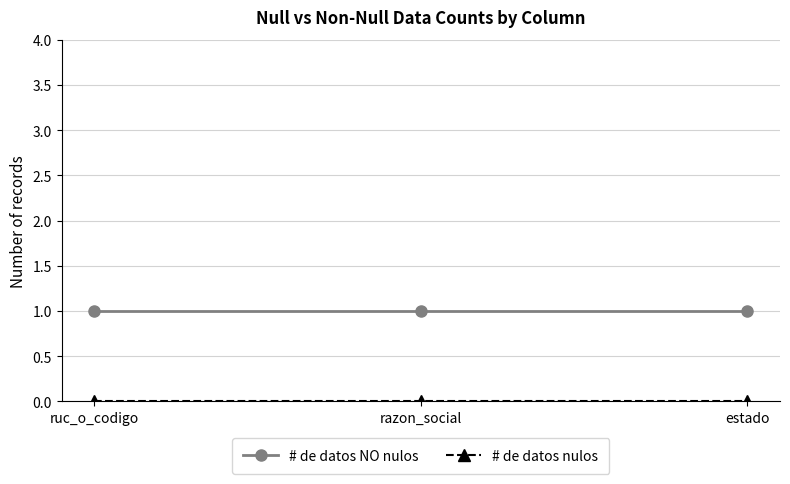

True or false: # de datos NO nulos has a value of 0 at estado.

False